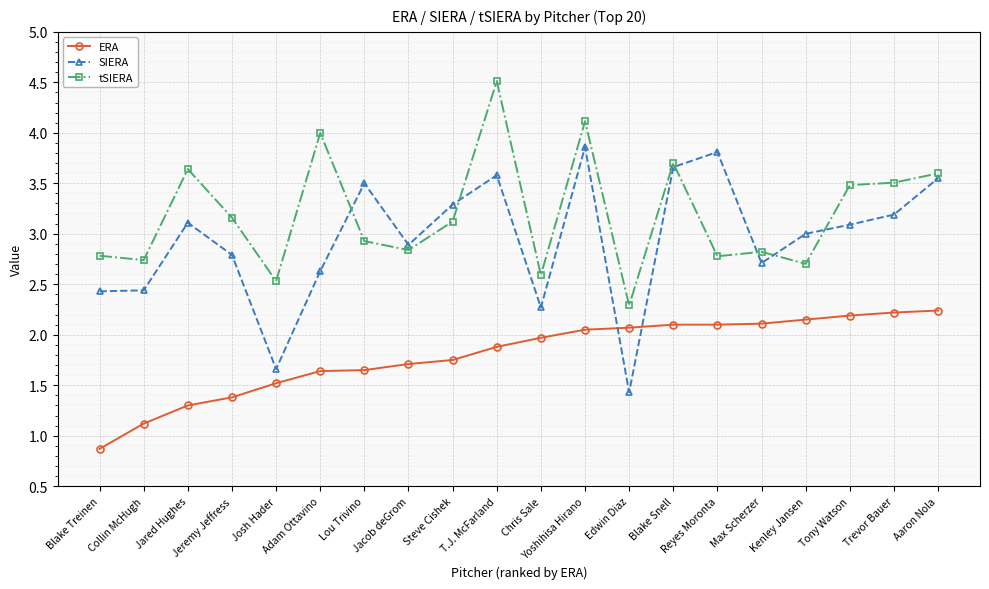

Where is the first local minimum for tSIERA?

Collin McHugh